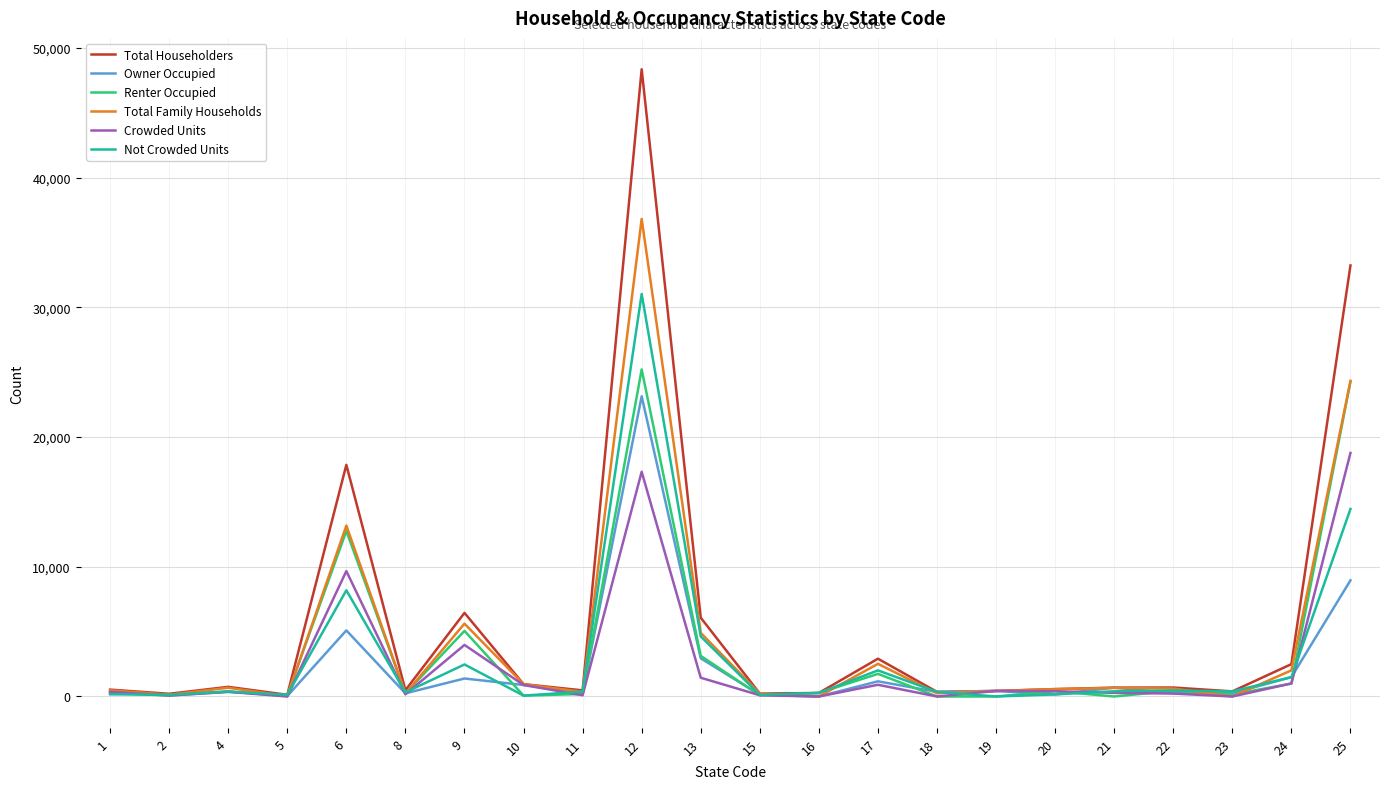

Which series has the largest total across all categories?

Total Householders